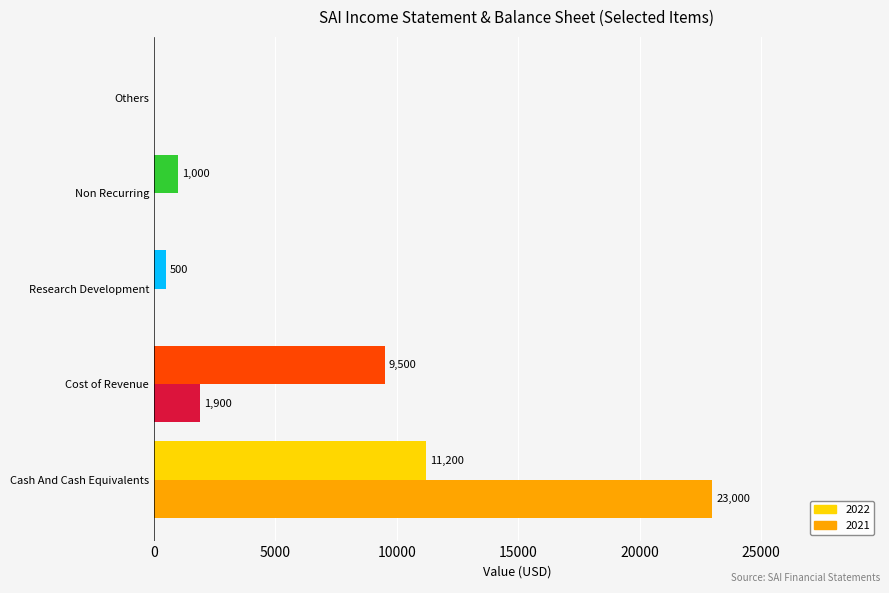

Is it true that 2022 equals -3896 at Others?

False